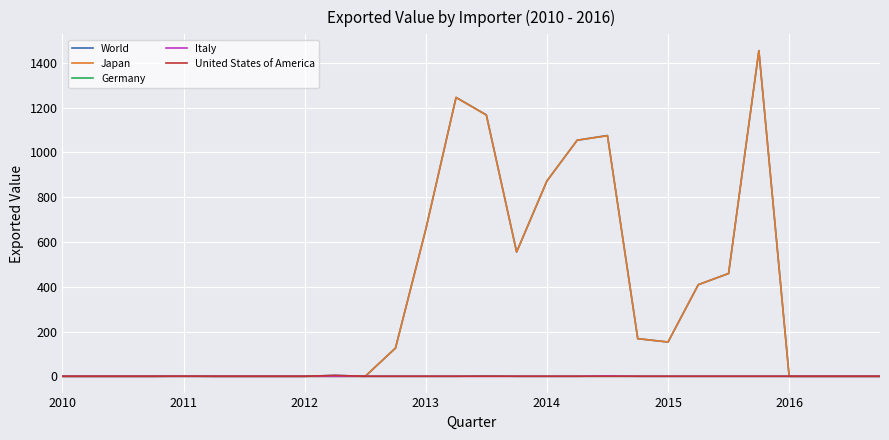

What are all the series names shown in the legend?

World, Japan, Germany, Italy, United States of America